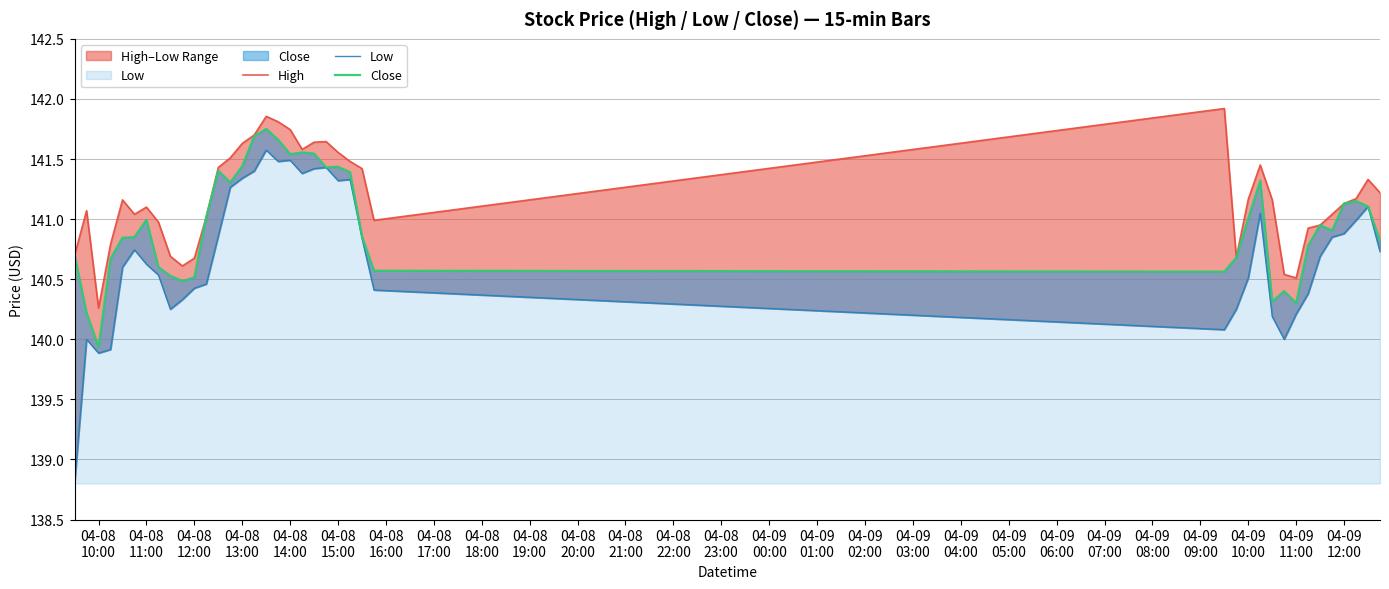

True or false: Close and Low intersect in this chart.

False